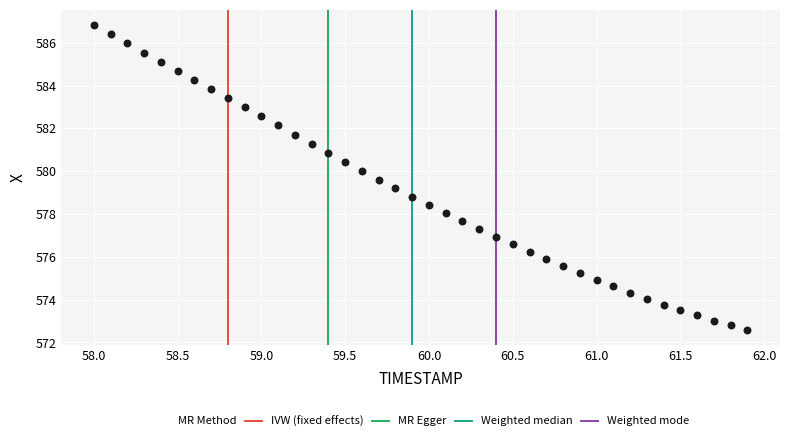

What is the range of X values (max minus min)?

3.9